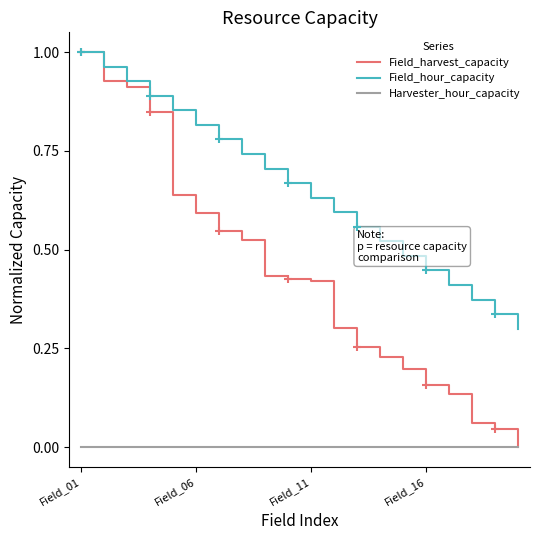

Which series has the widest spread of values?

Field_harvest_capacity